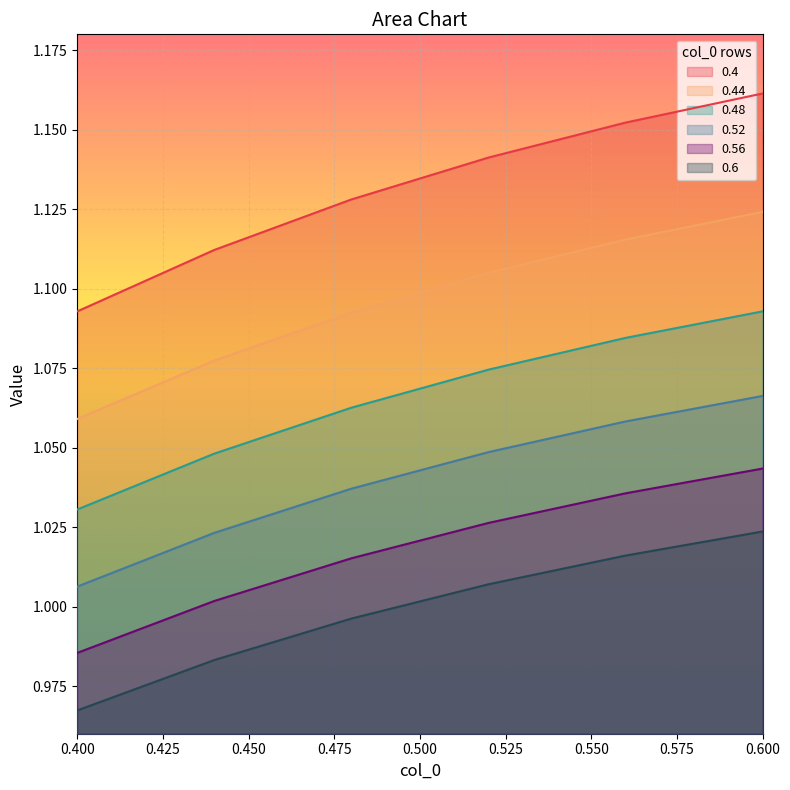

Does the chart display data point markers on the line(s)?

No